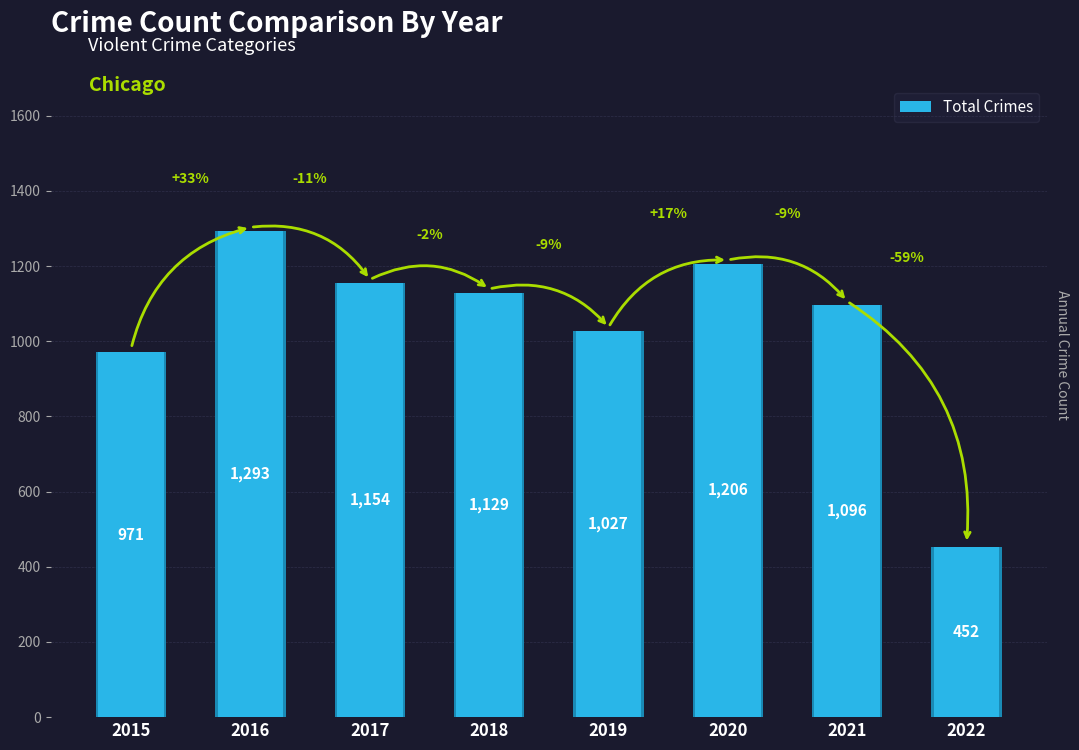

List the labels in order of value, largest first.

2016, 2020, 2017, 2018, 2021, 2019, 2015, 2022